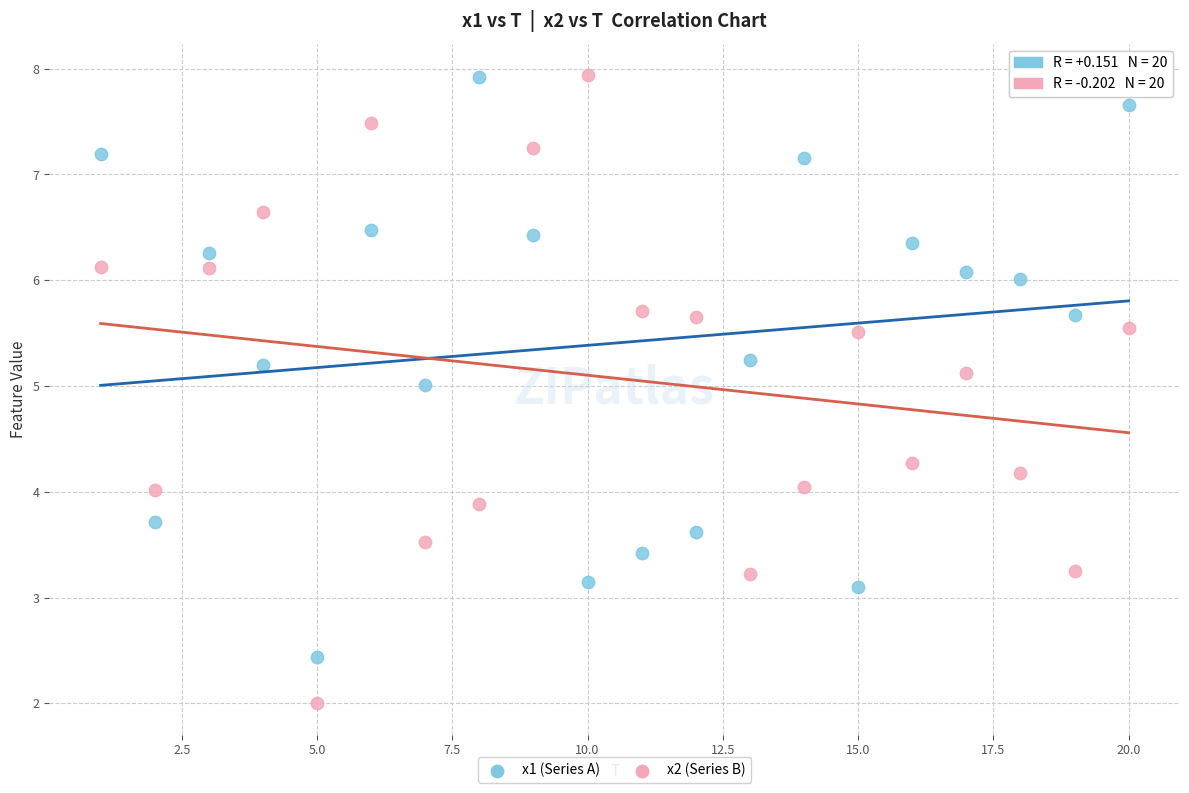

Which series contains the lowest Y value?

x2 (Series B)